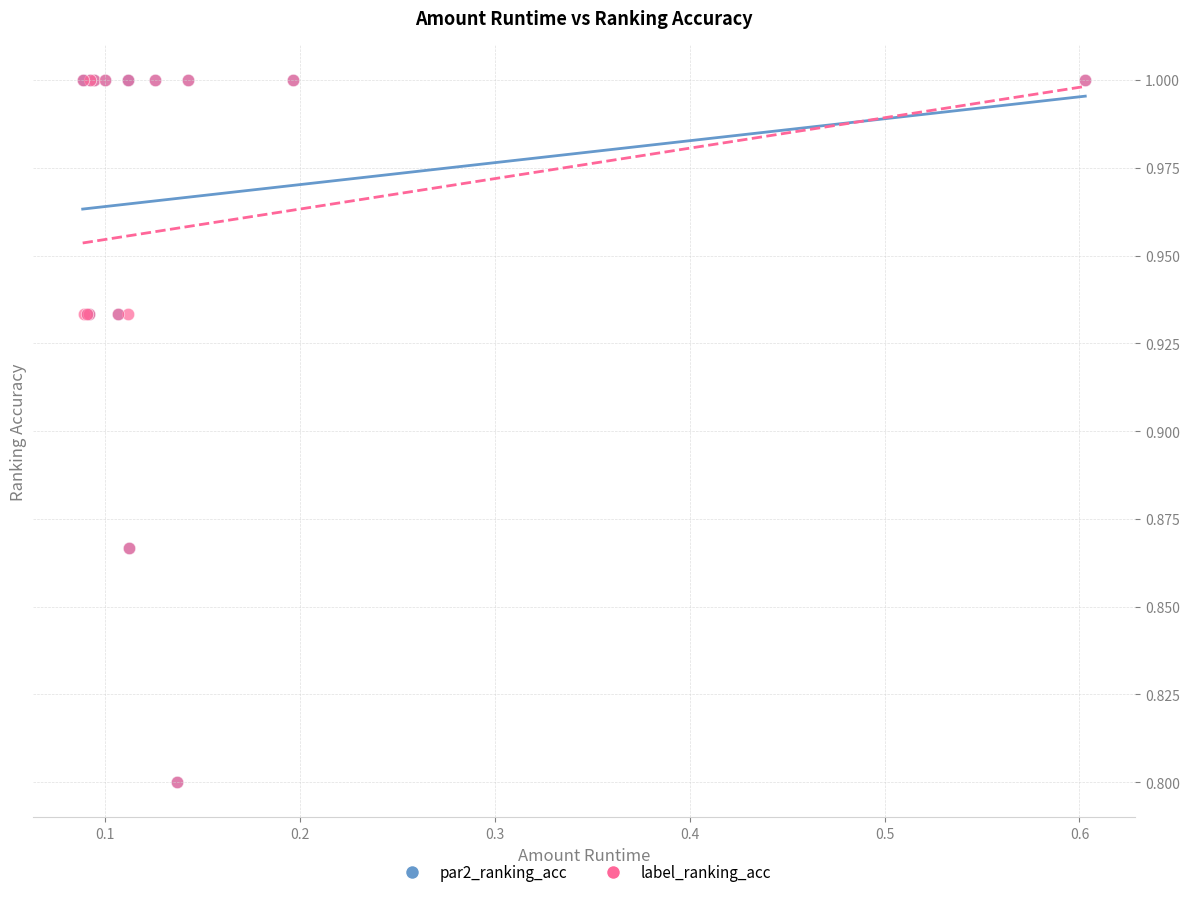

What are all the series names shown in the legend?

par2_ranking_acc, label_ranking_acc